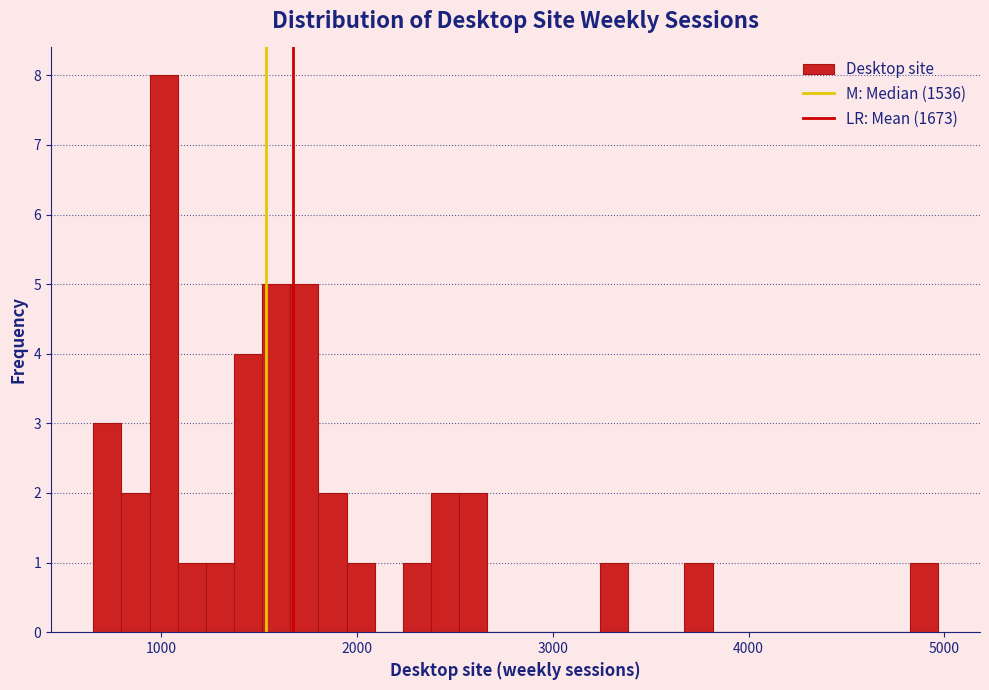

Read against the x-axis, roughly where is the centre of the tallest bar?

1000